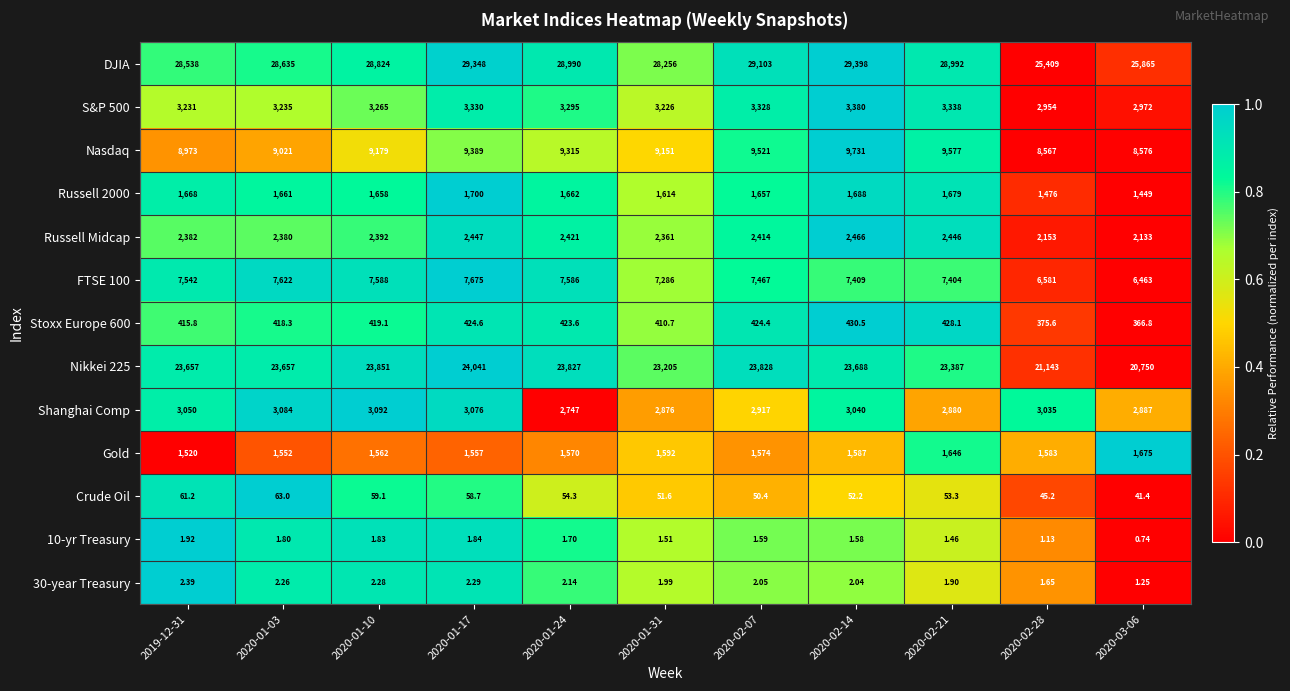

Which series has the largest total across all categories?

DJIA